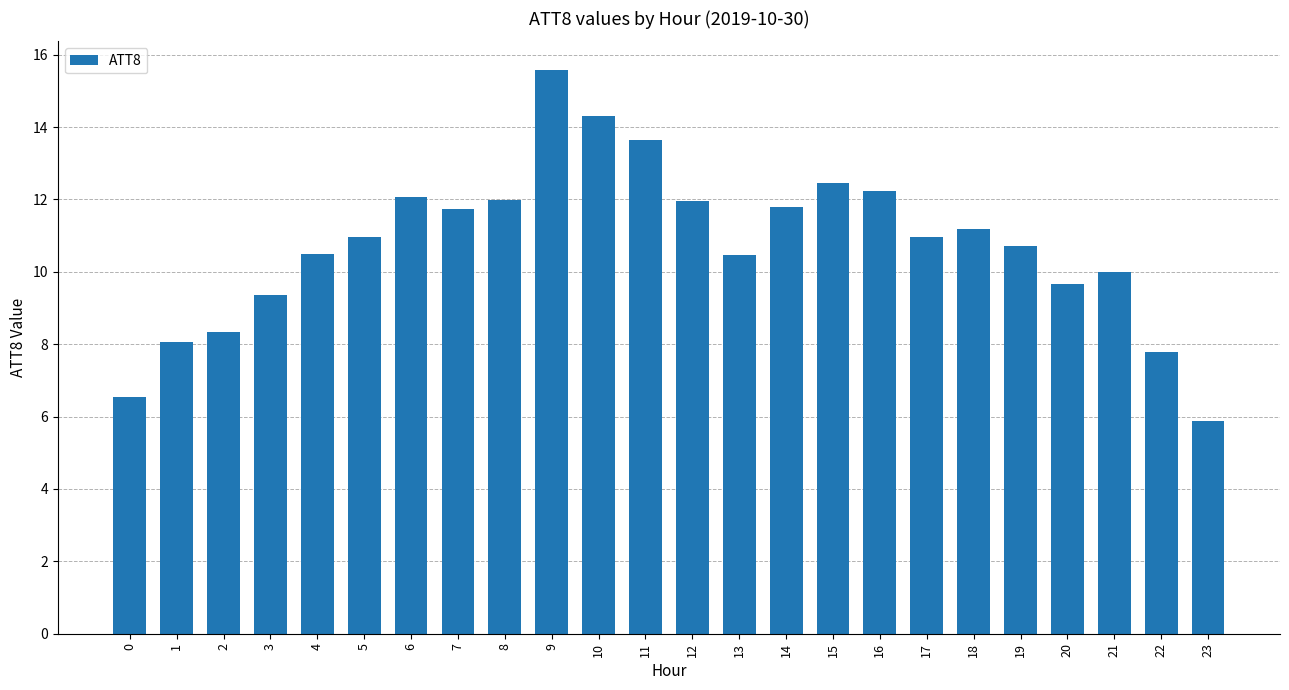

What is the average value?

10.8